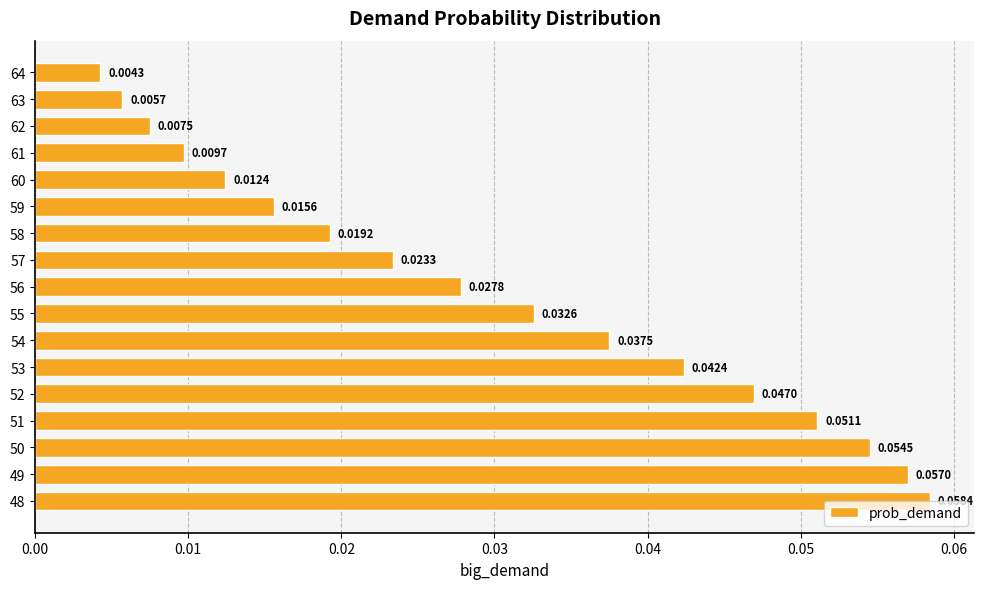

Between 52 and 56, which is larger?

52